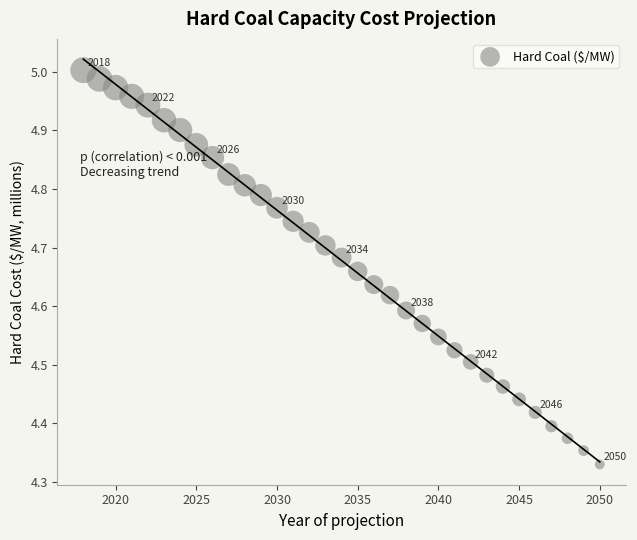

What is the range of Y values (max minus min)?

0.7